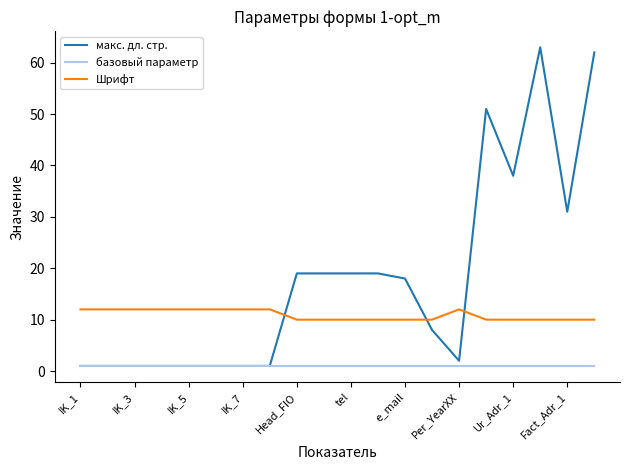

List the series in order of their peak value, lowest first.

базовый параметр, Шрифт, макс. дл. стр.